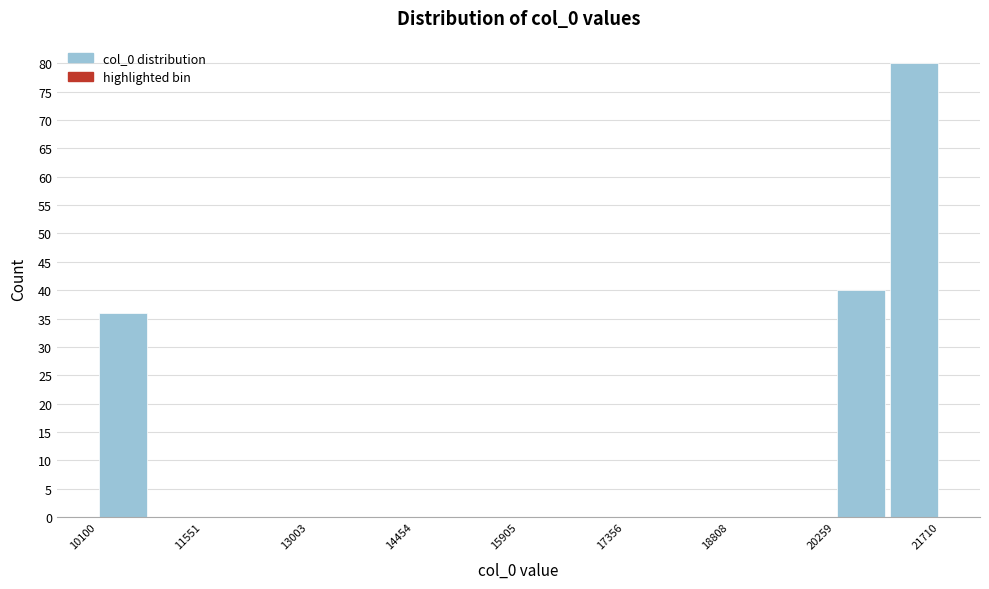

Around what value on the x-axis is the tallest bar? Give the approximate position of its centre, as read against the axis.

21400